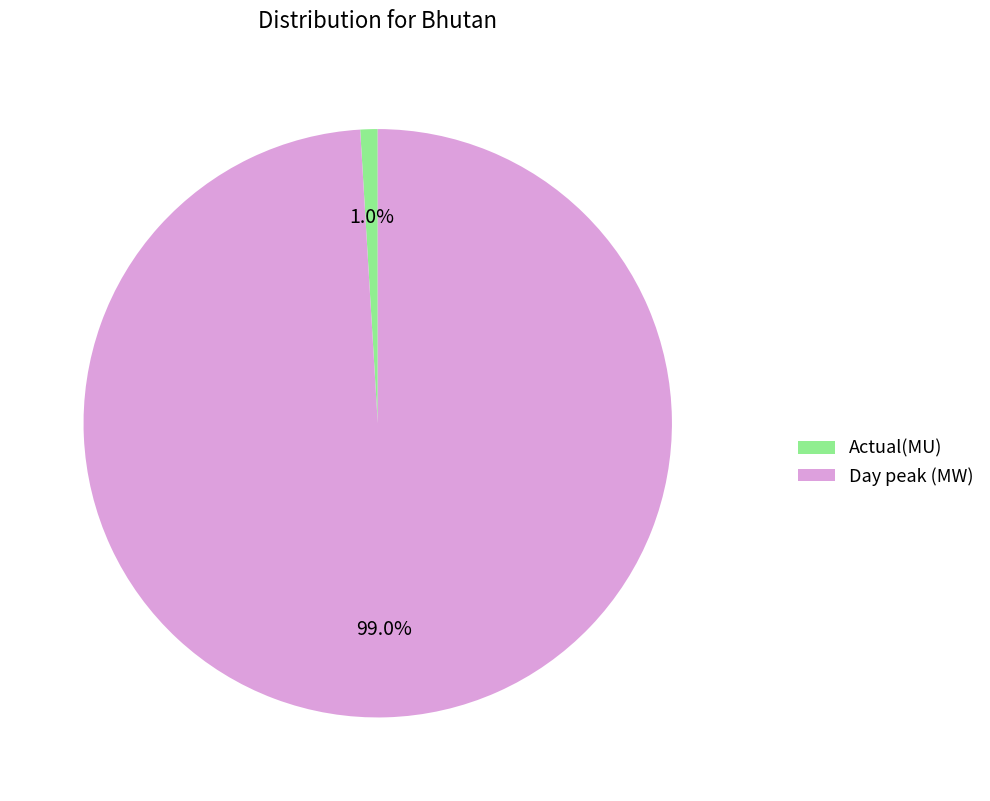

Is there any slice that represents more than half of the pie?

Yes